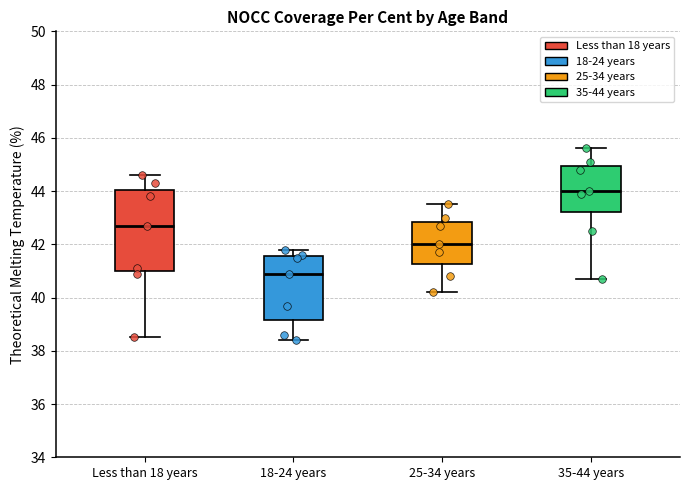

Which box is the tallest, from its lower edge to its upper edge?

Less than 18 years